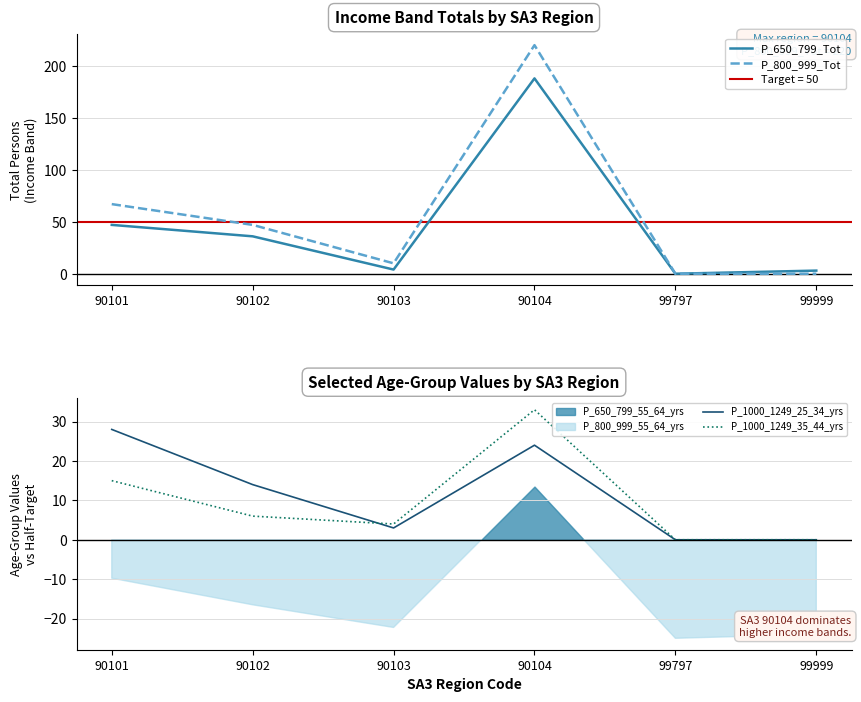

At which label does P_800_999_Tot reach its peak?

90104